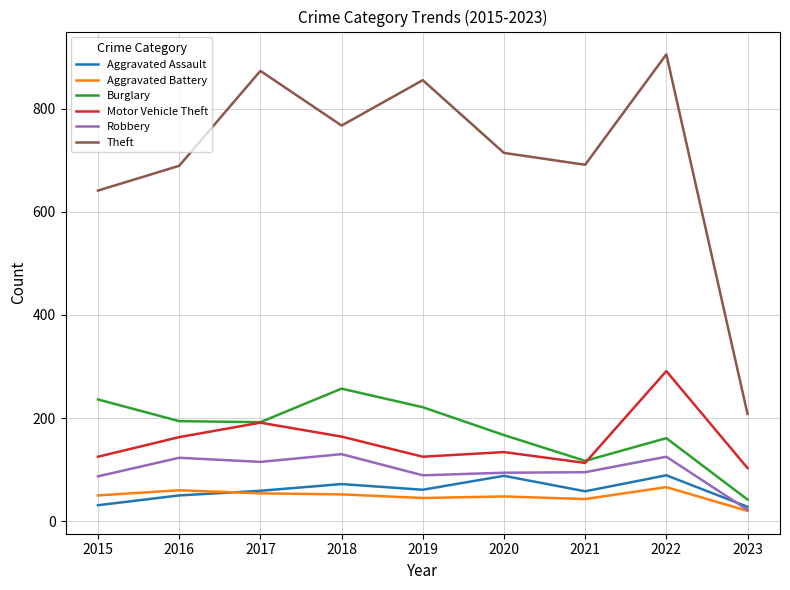

At which category does the chart reach its peak across all series?

2022